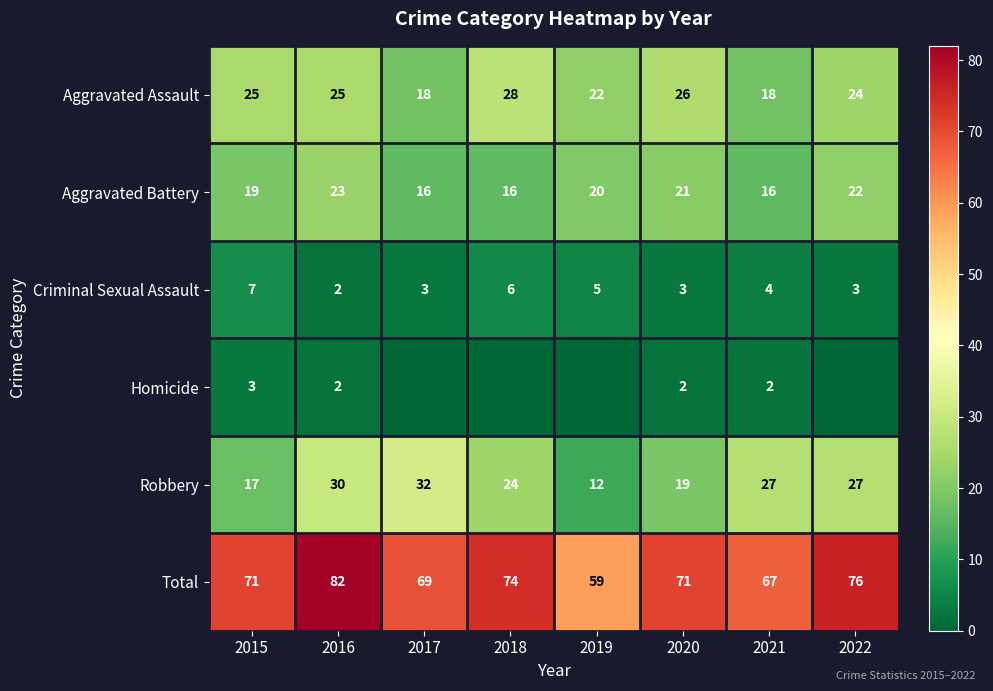

Rank the series at 2015 from lowest to highest value.

Homicide, Criminal Sexual Assault, Robbery, Aggravated Battery, Aggravated Assault, Total